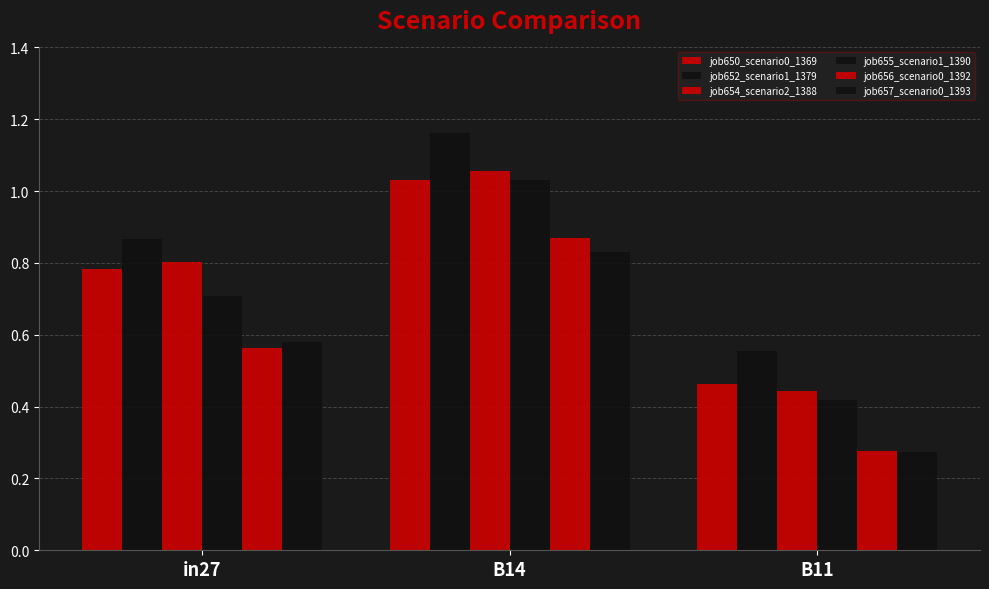

How many bars are there in total?

18